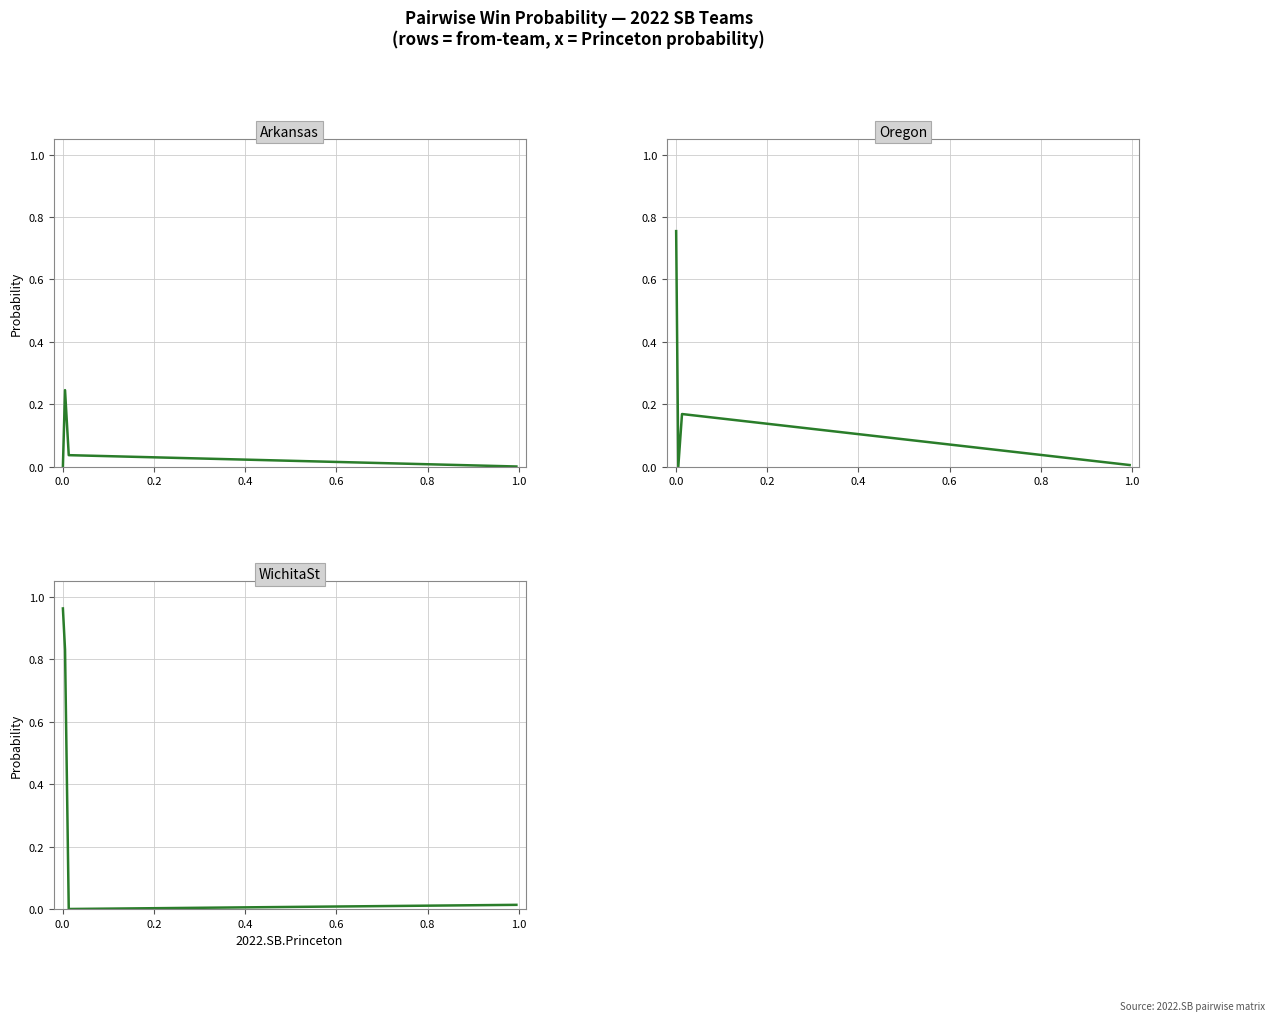

Between 0.0 and 0.4, which series saw the biggest shift?

2022.SB.WichitaSt